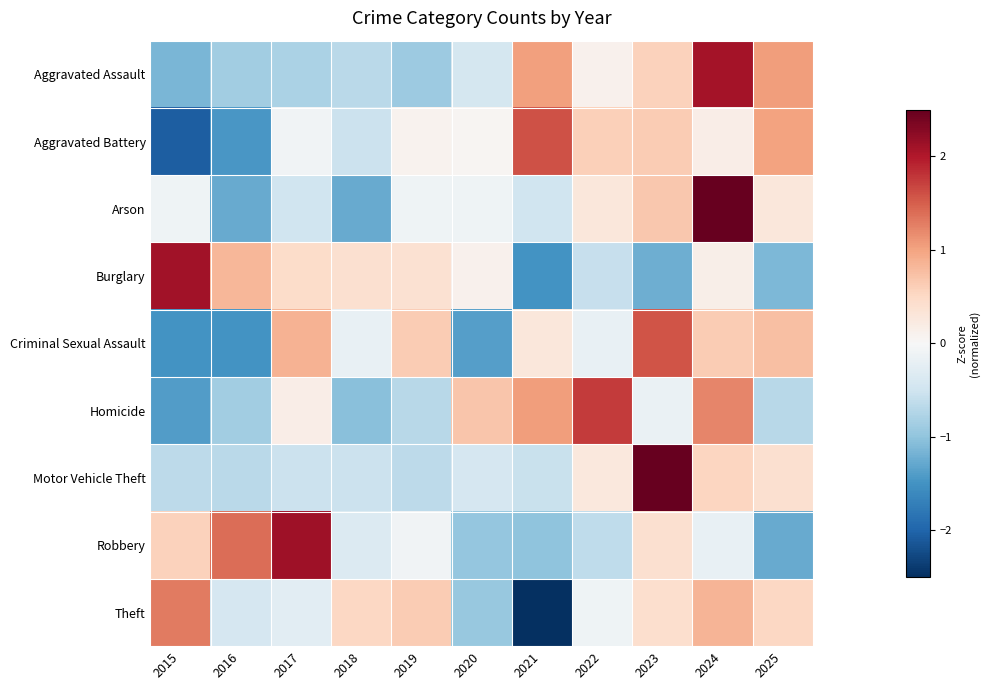

Which series has the largest range (max minus min)?

Arson